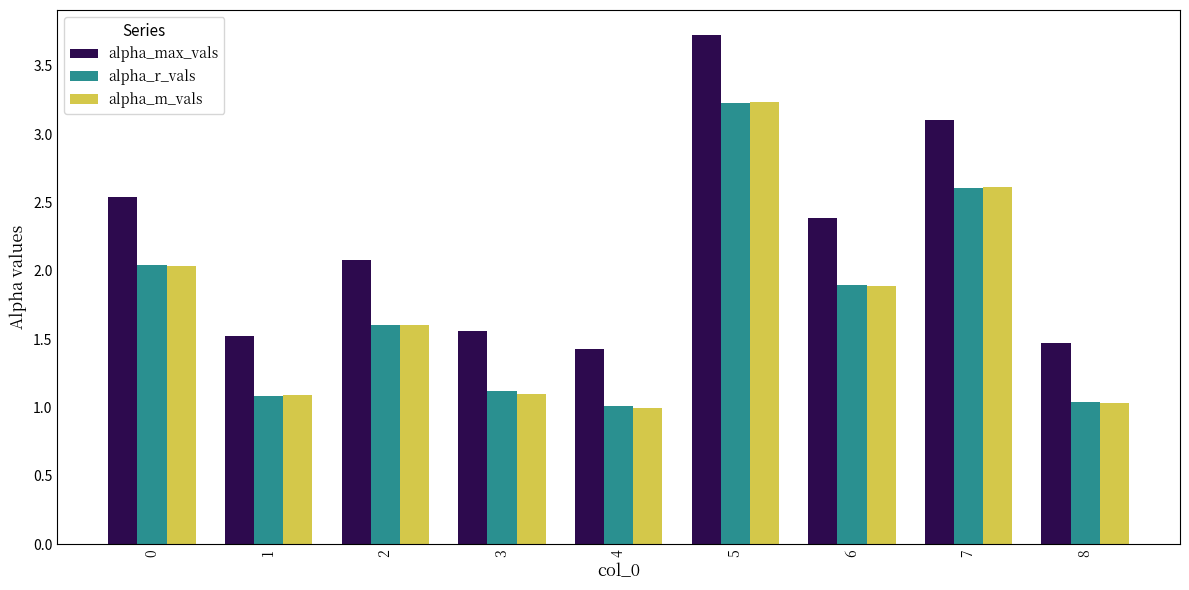

What is the difference between the highest and lowest values at 2?

0.5